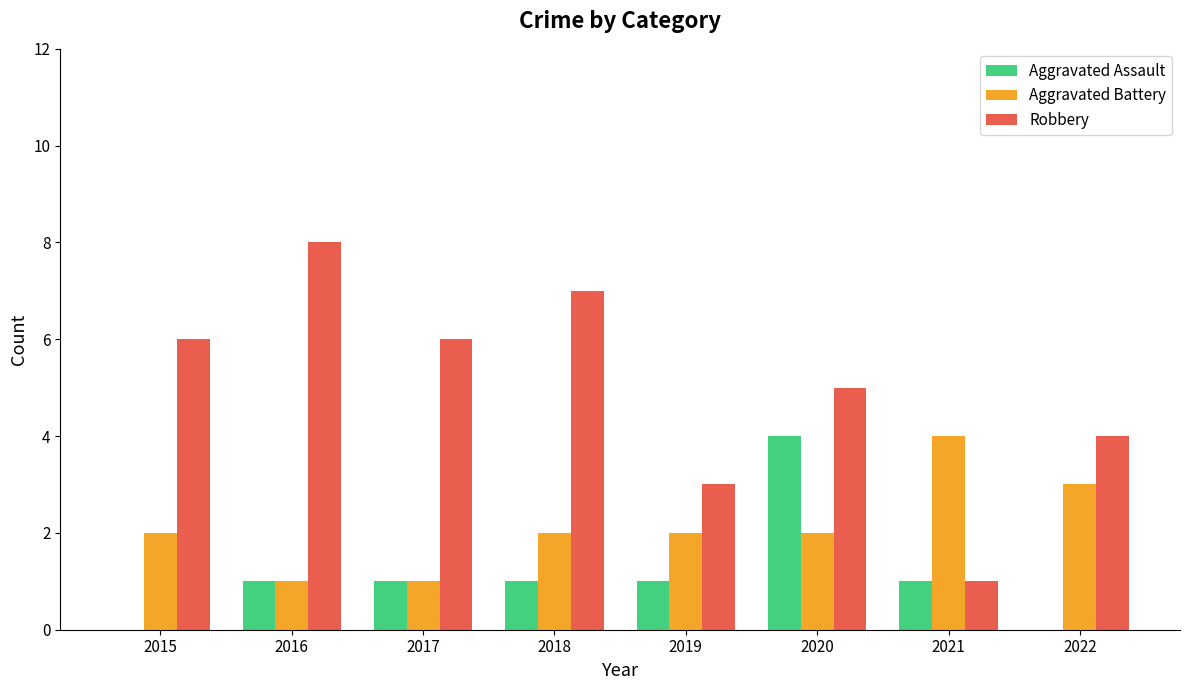

What is the greatest value displayed?

8